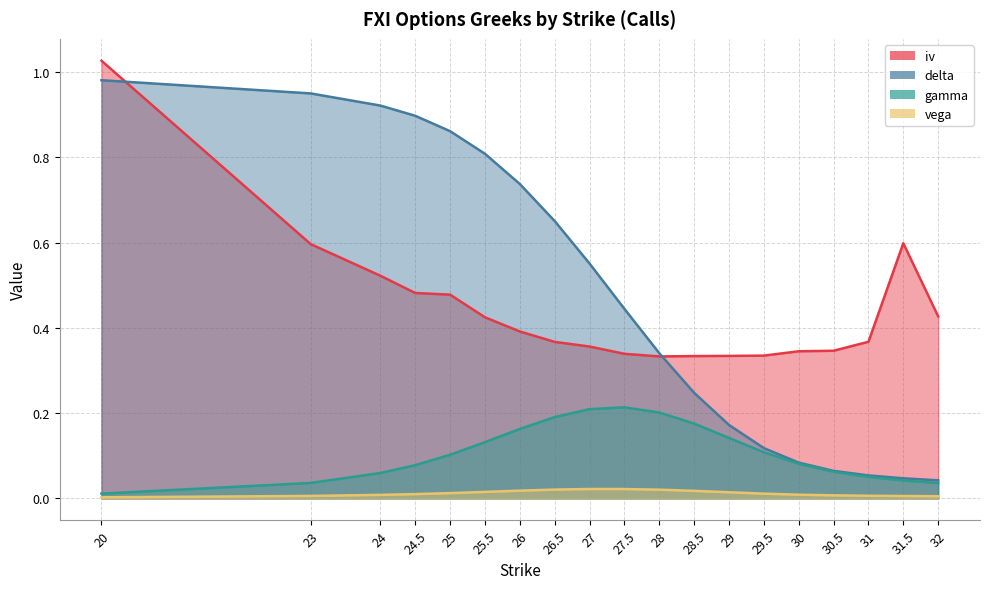

Where is delta nearest to the value 0?

32